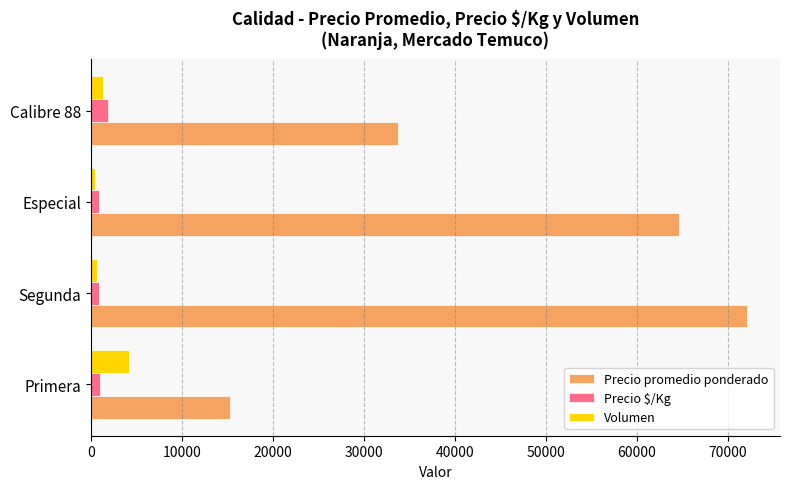

How many Precio promedio ponderado values are between 33783 and 72110?

3